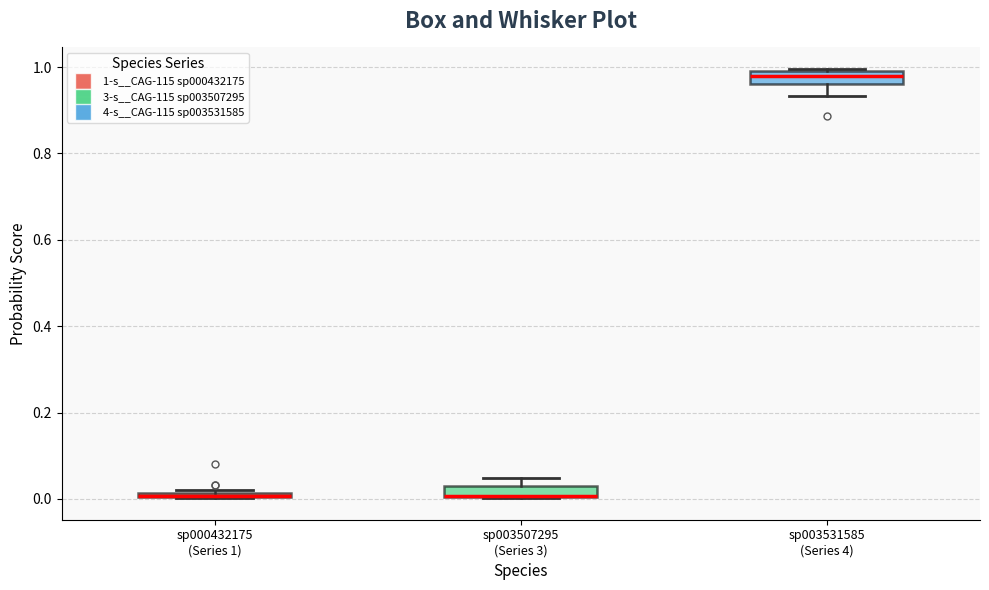

Where is the upper edge of the box for sp003507295 (Series 3) on the y-axis? The values are not printed on the chart, so give them approximately, as read against the axis.

0.04